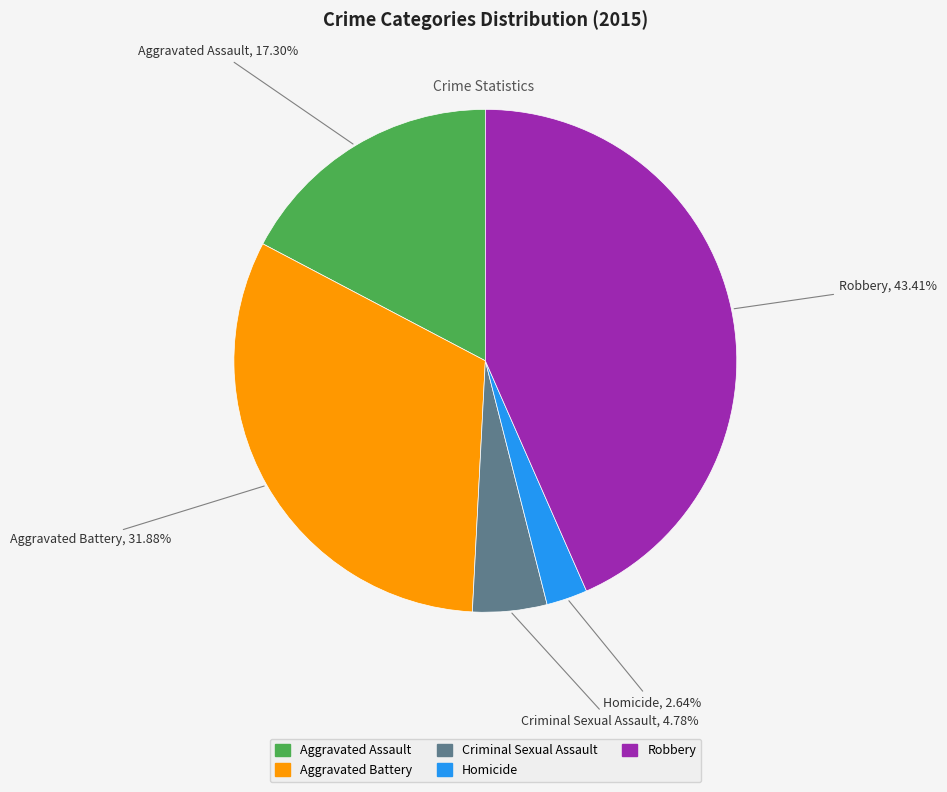

Is there any slice that represents more than half of the pie?

No